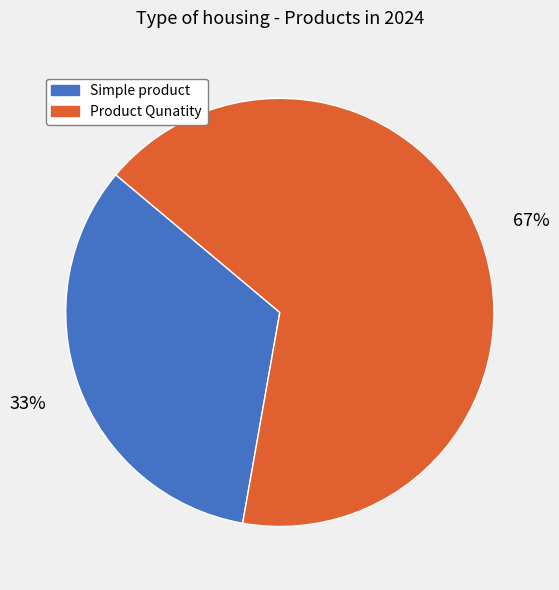

Is there any slice that represents more than half of the pie?

Yes